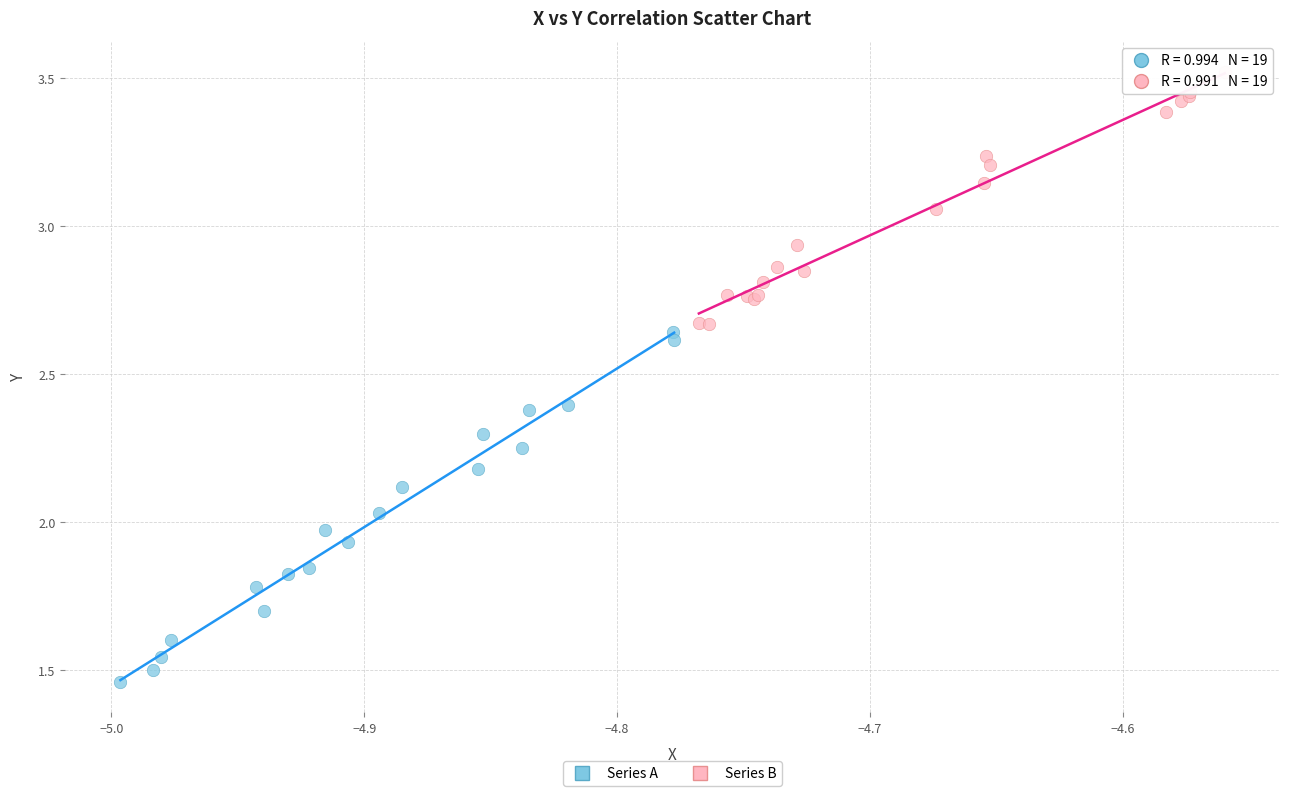

Which series has the largest Y range (max minus min)?

Series A